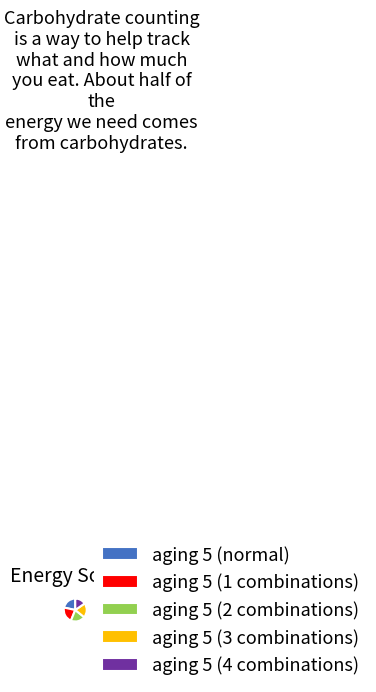

Is aging 5 (3 combinations) the majority of the pie?

No